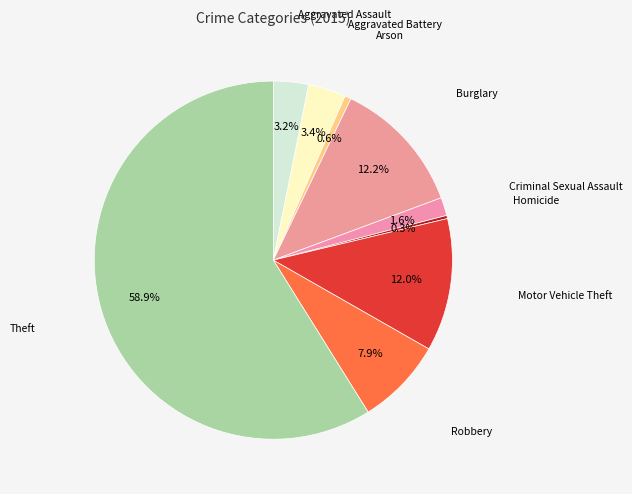

What is the largest slice in the pie chart?

Theft